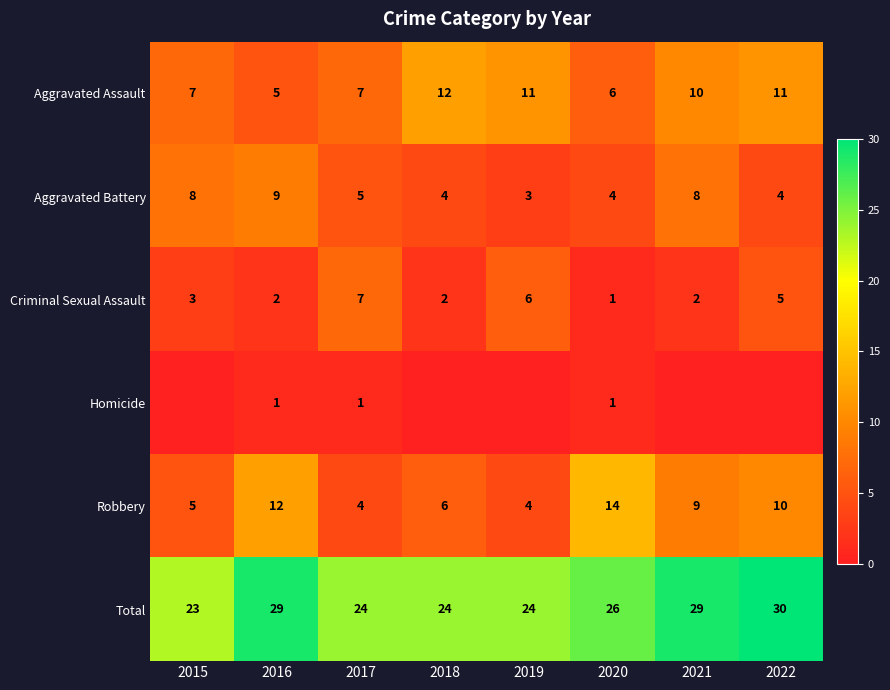

What is the total value across all series at 2017?

48